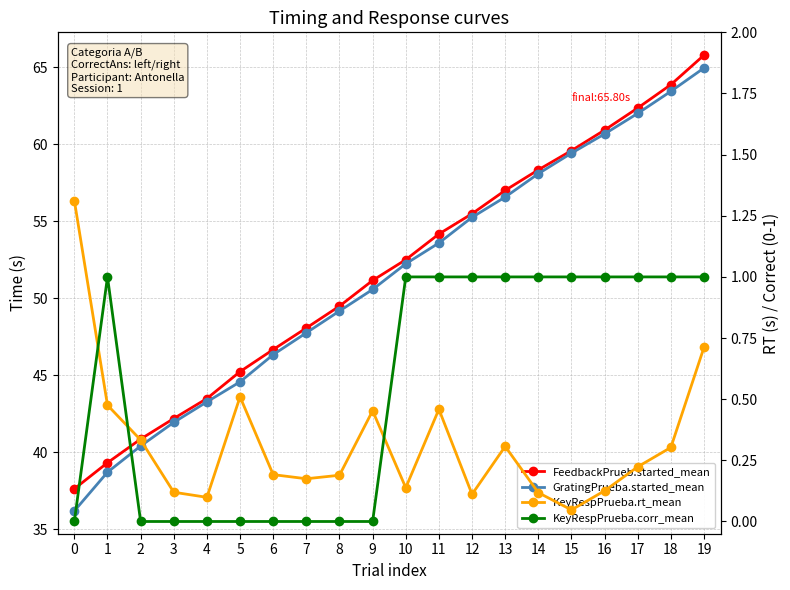

Which series changed the most between 17 and 19?

FeedbackPrueb.started_mean